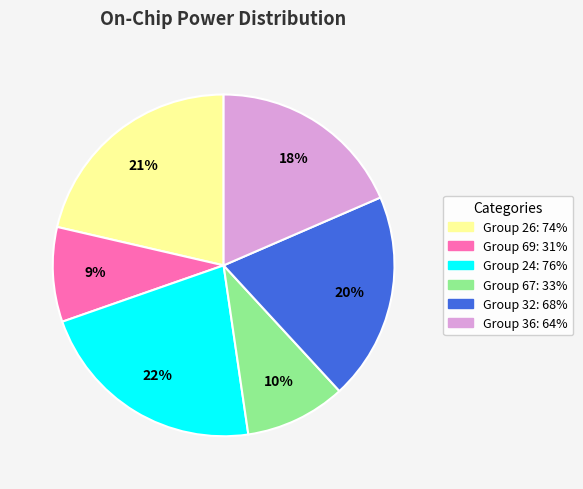

Does any single category account for the majority?

No